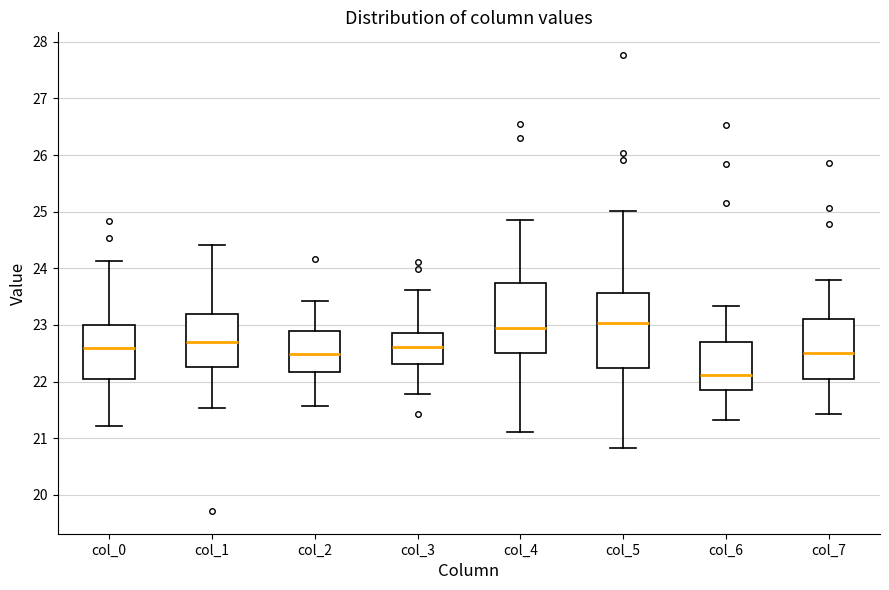

Which box's median line is the lowest?

col_6